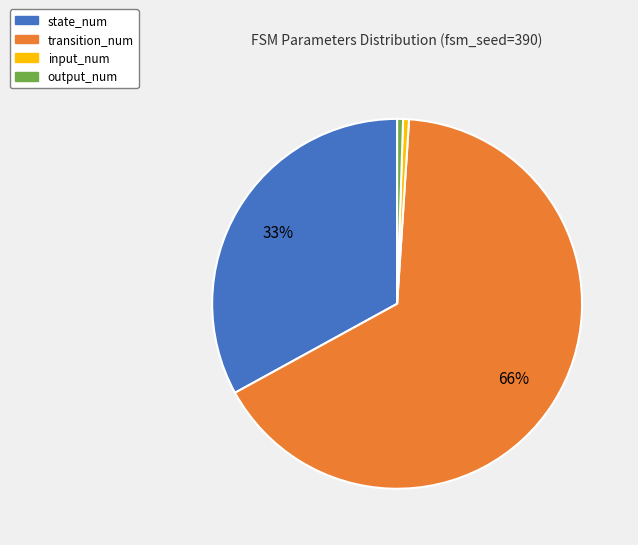

What percentage is the state_num slice, to the nearest percent?

33%